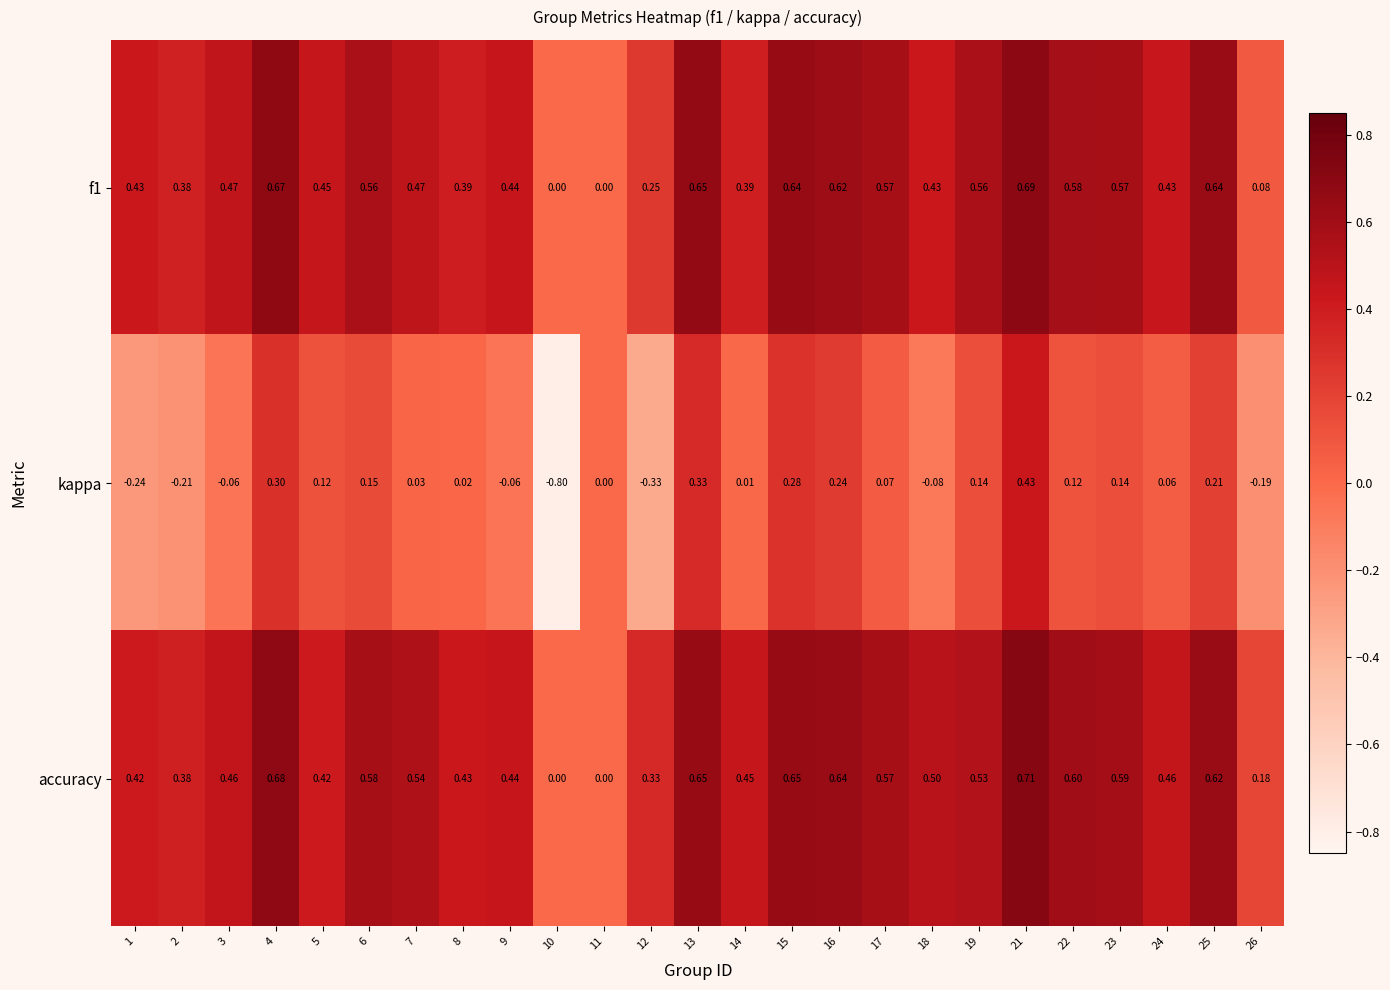

List the series in order of their peak value, highest first.

accuracy, f1, kappa